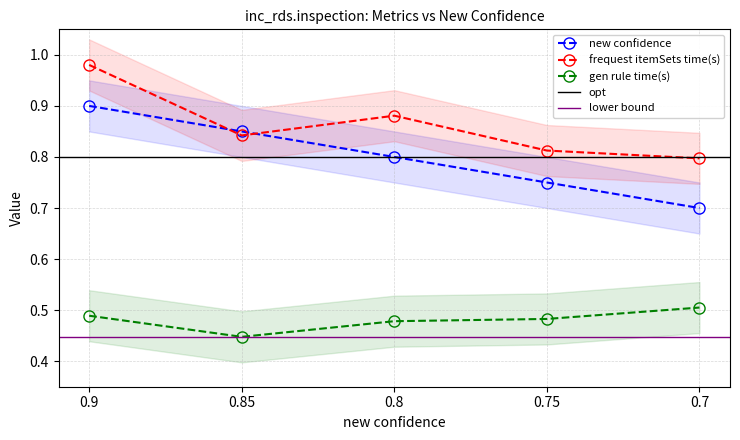

The value of frequest itemSets time(s) at 0.85 is 0.3. True or false?

False